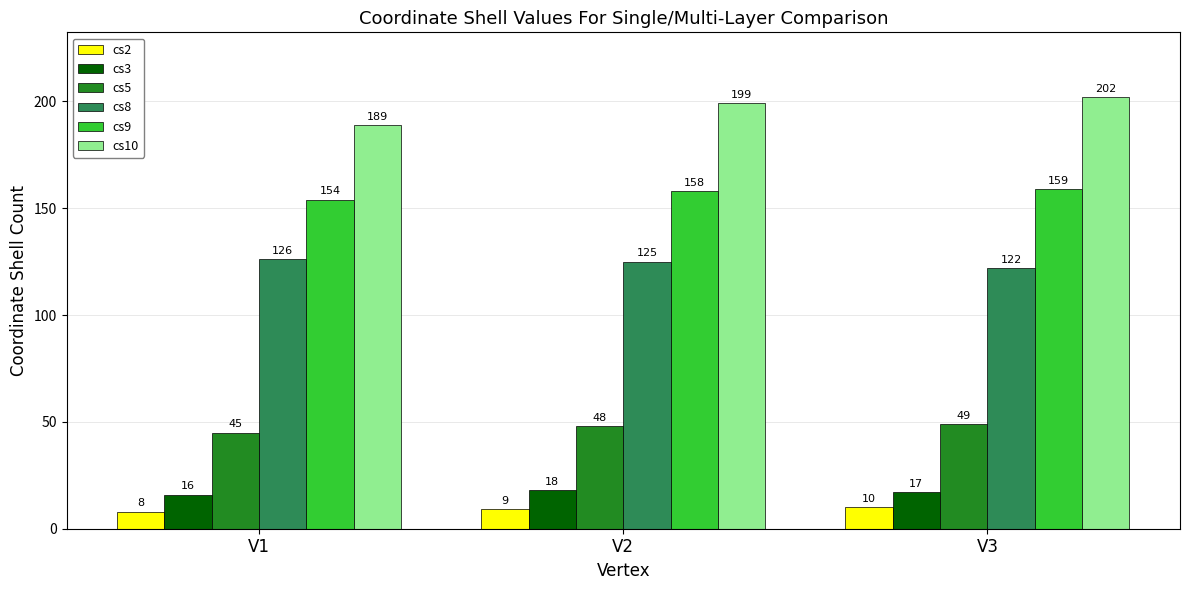

How many bars are there in each group?

6